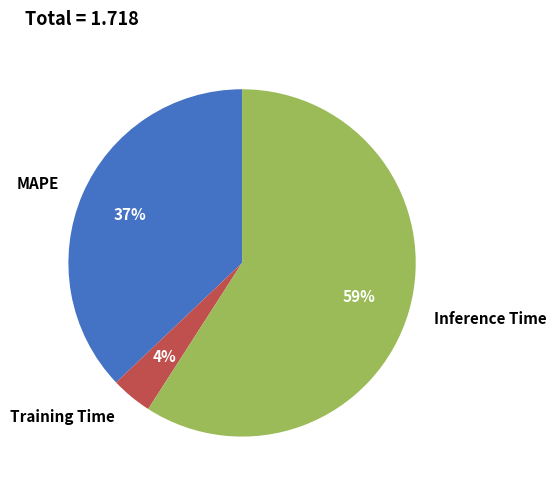

To the nearest percent, what is the difference between the largest and smallest slice percentages?

55%